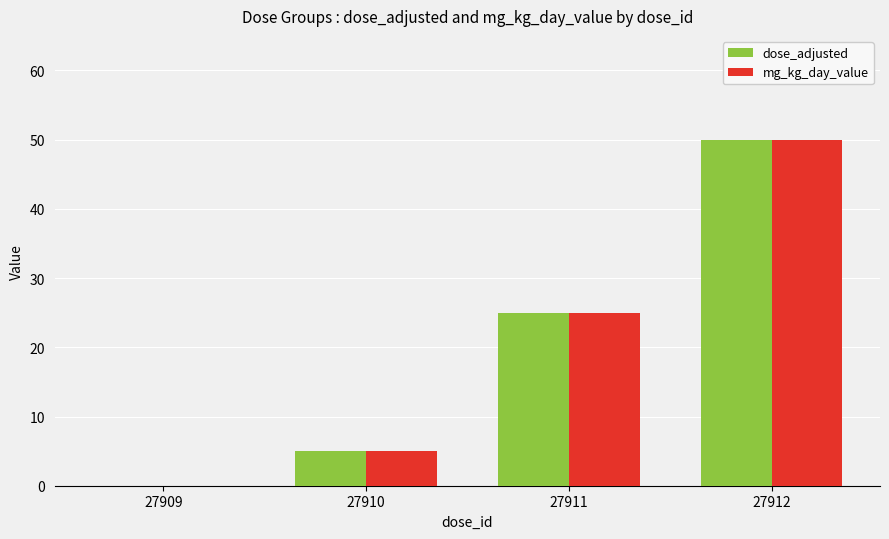

What are all the series names shown in the legend?

dose_adjusted, mg_kg_day_value